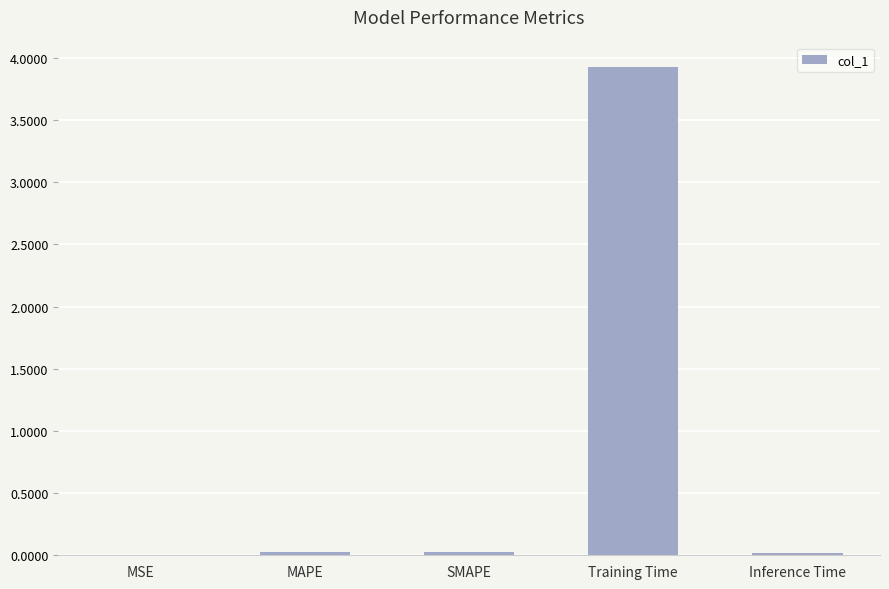

What is the sum of all values?

4.0